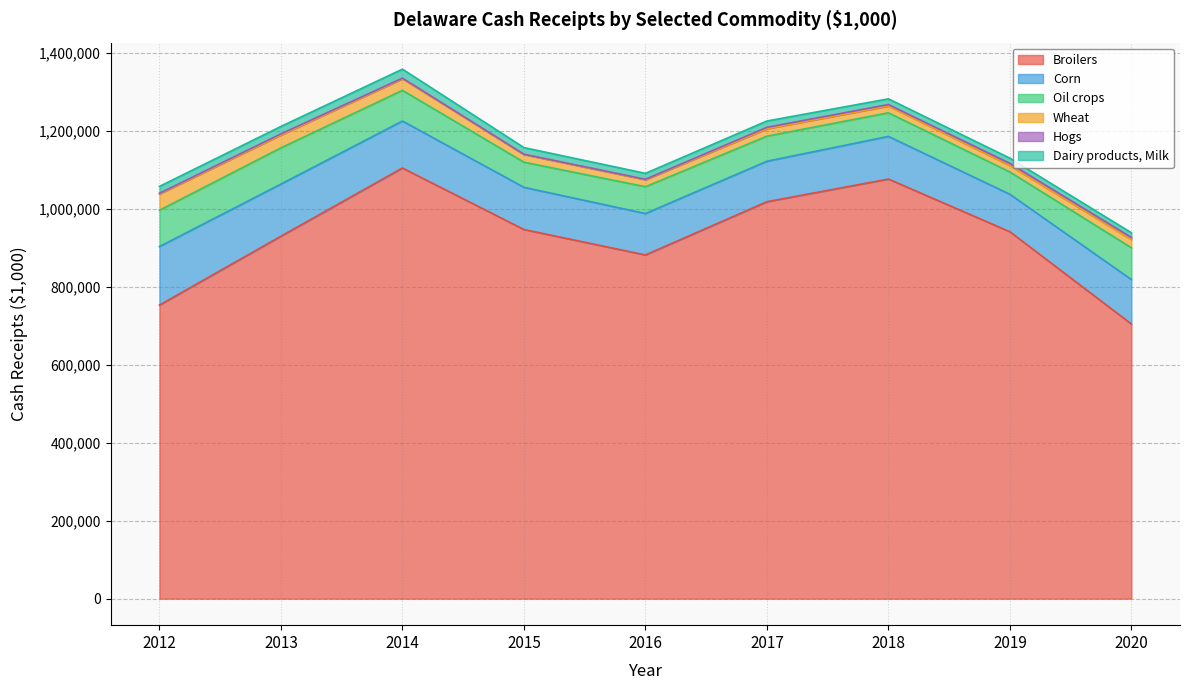

True or false: Dairy products, Milk and Corn intersect in this chart.

False